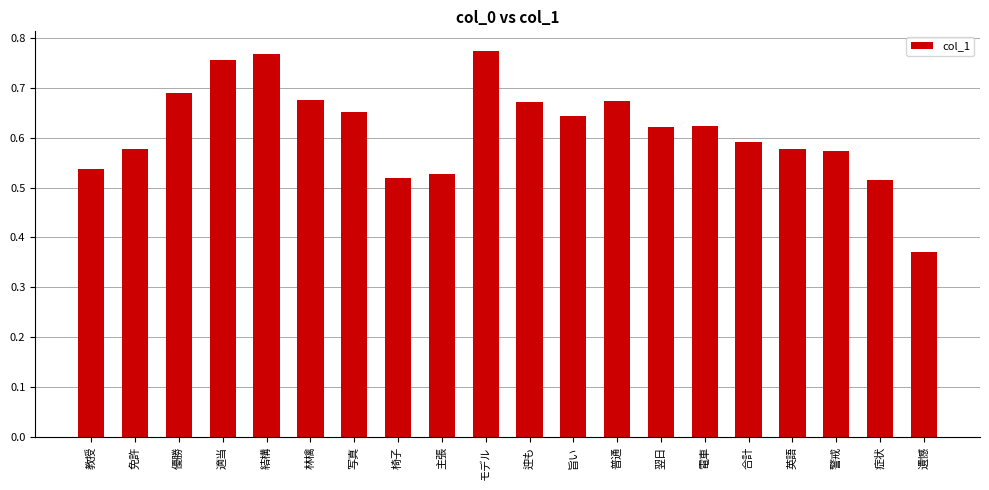

Where is the data nearest to the value 0?

遺憾